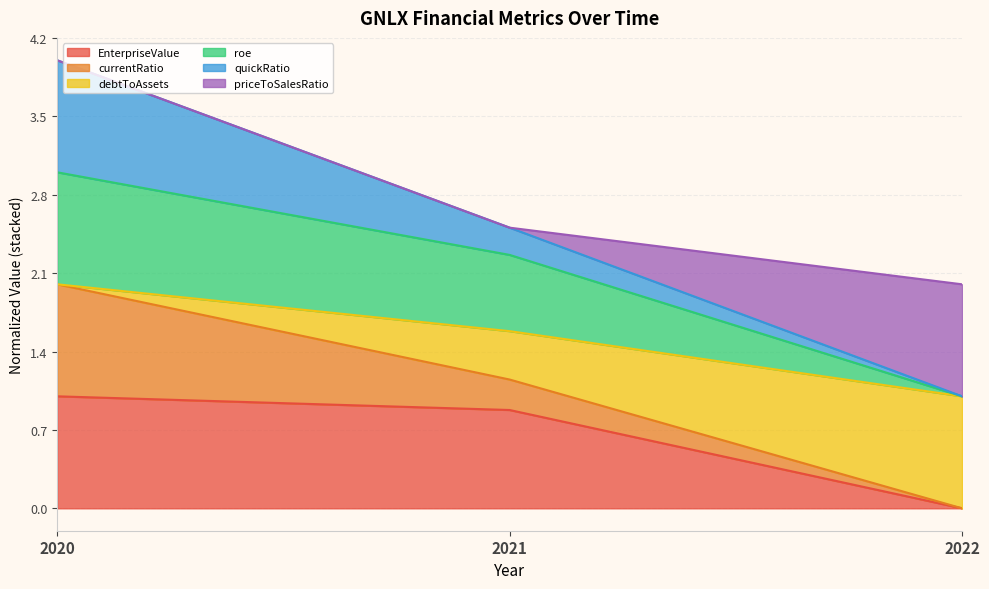

The value of currentRatio at 2022 is 0.6. True or false?

False